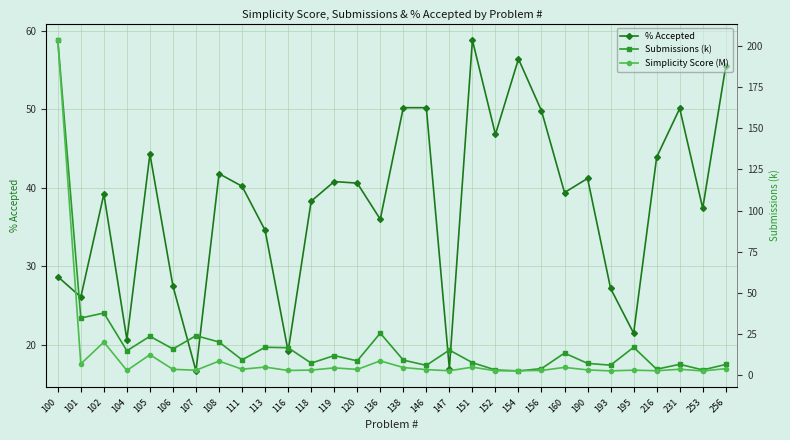

What is the difference between the maximum and minimum values in the Submissions (k) series?

201.0